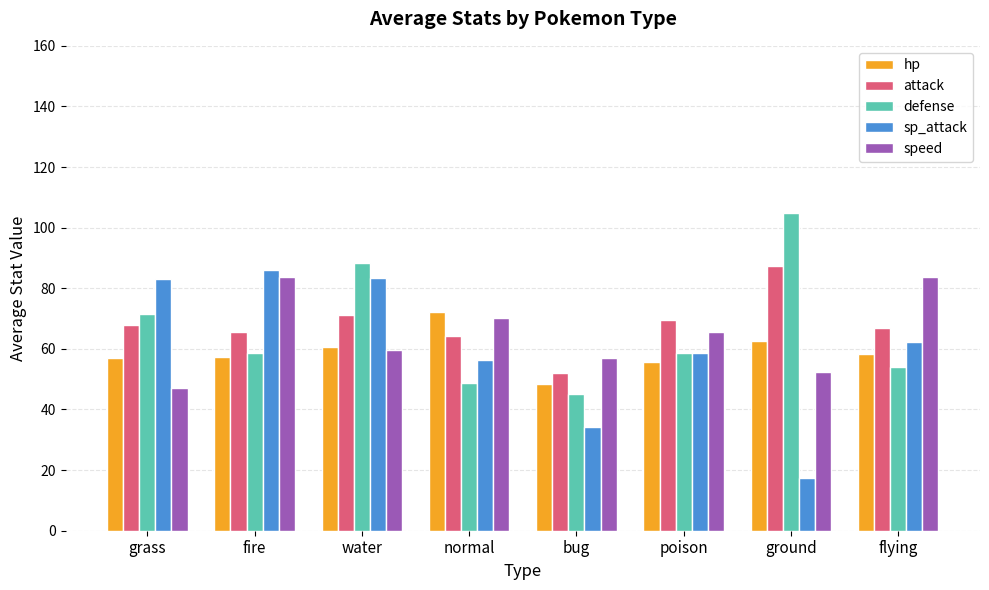

What is the label of the 1st bar from the right?

flying